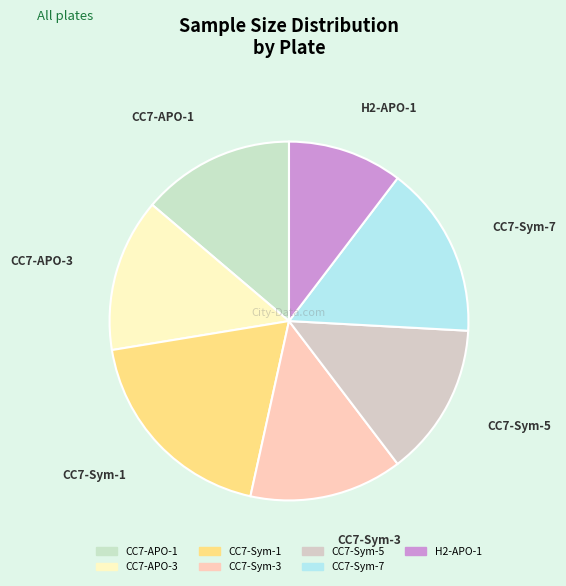

Is the sum of CC7-Sym-7 and CC7-APO-1 greater than half?

No